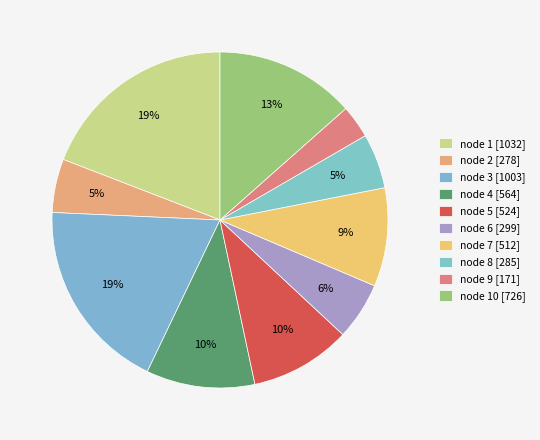

How many segments does this pie chart have?

10